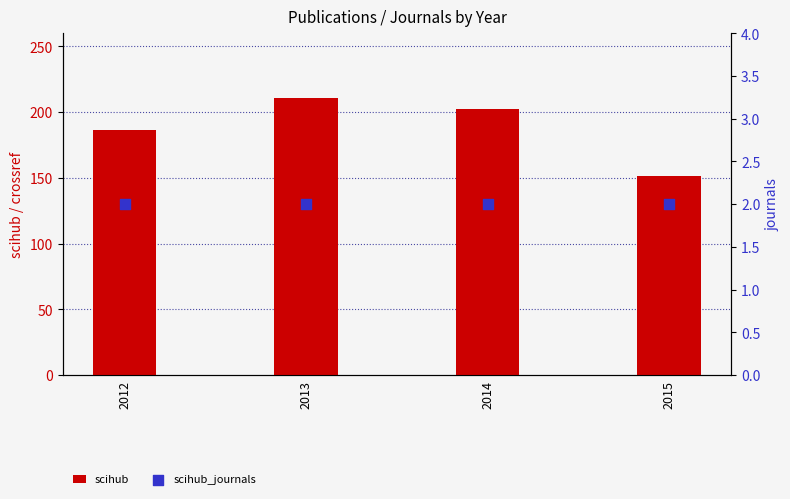

At which category is the sum across all series the highest?

2013